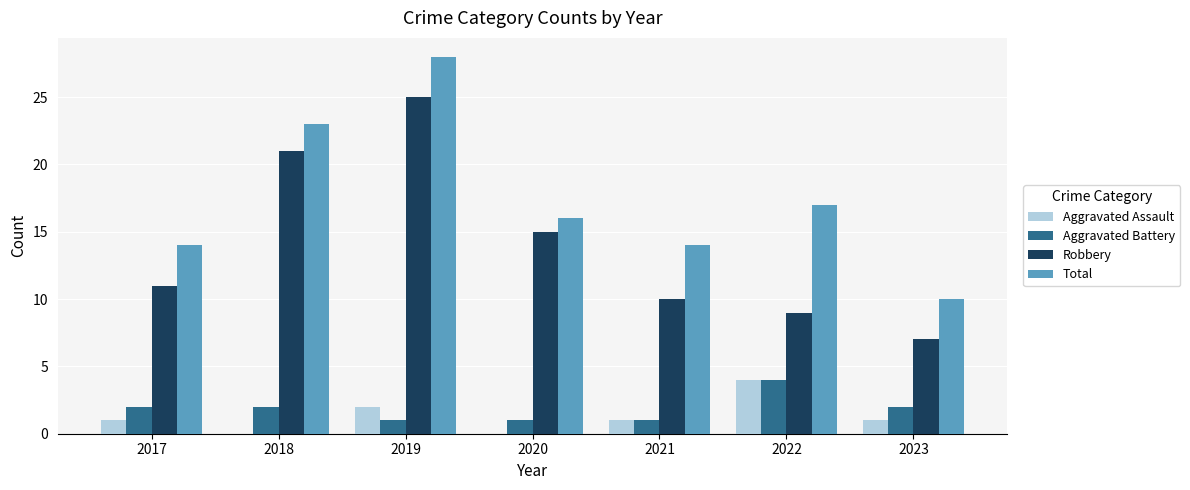

Between 2018 and 2023, which series saw the biggest shift?

Robbery